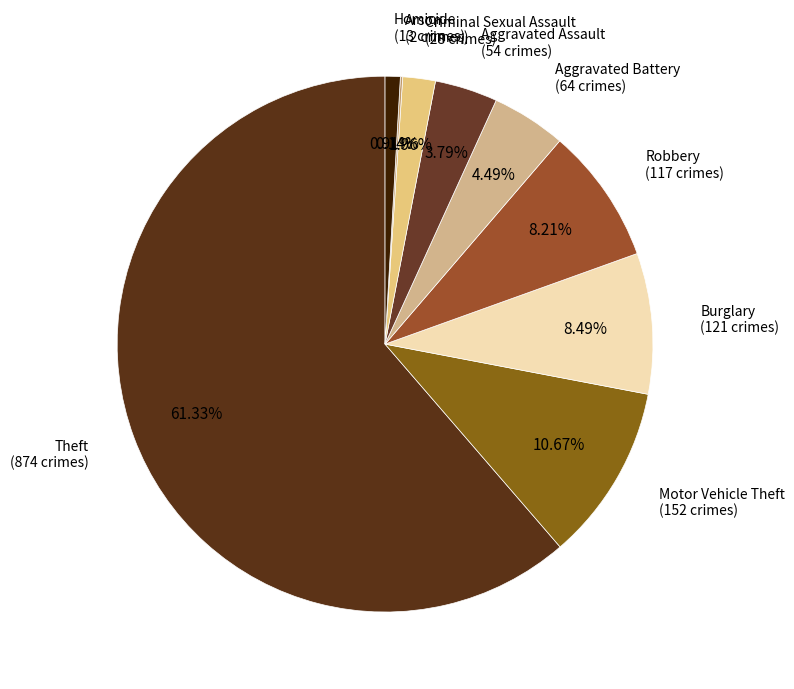

Is there a majority slice in this chart?

Yes